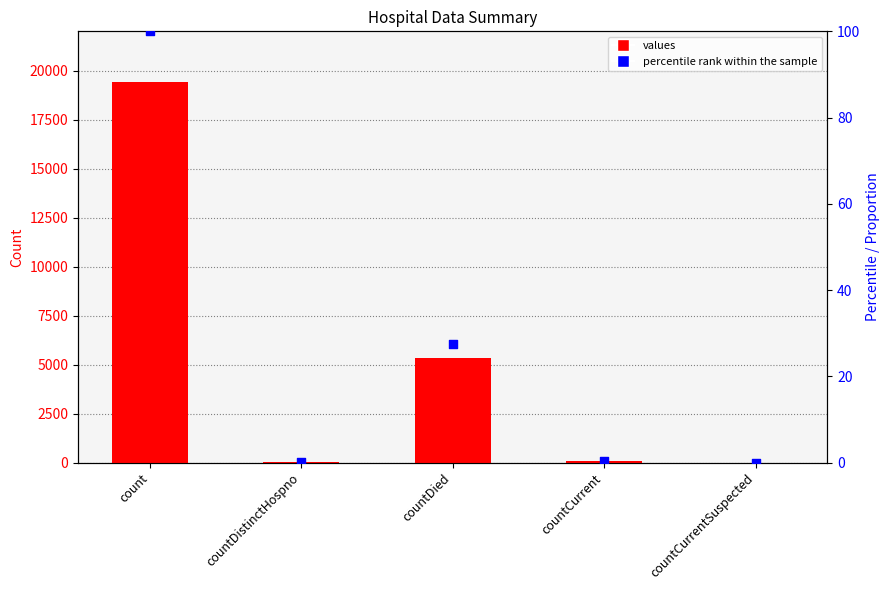

What is the total value across all series at countDied?

5384.6